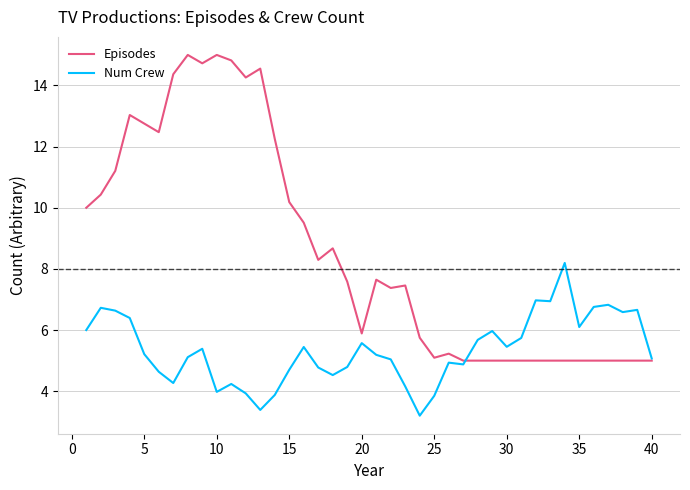

How many lines are shown in the chart?

2